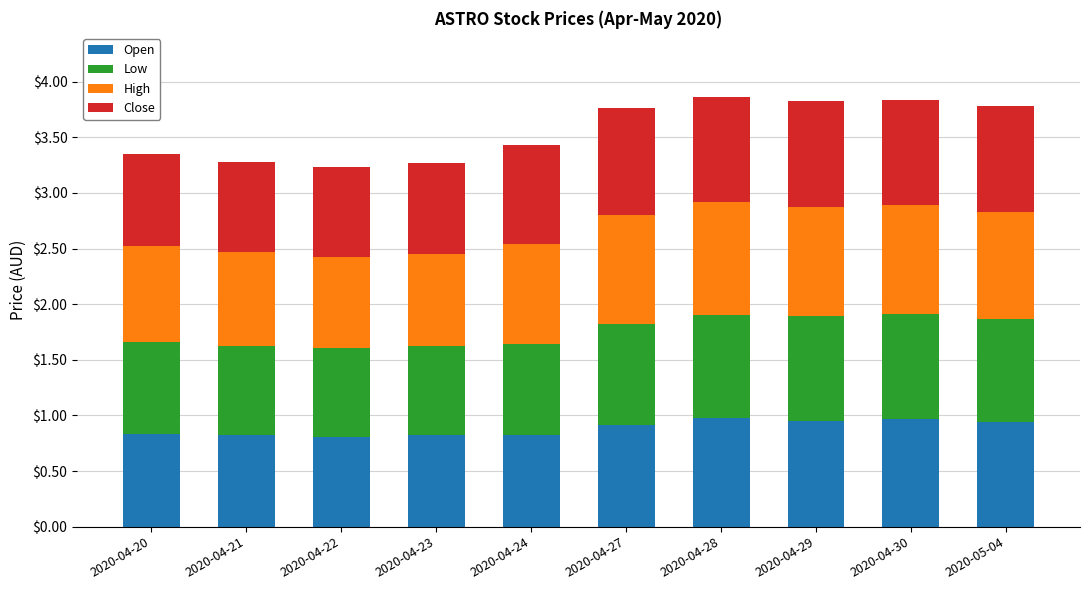

What is the total value across all series at 2020-04-21?

3.3